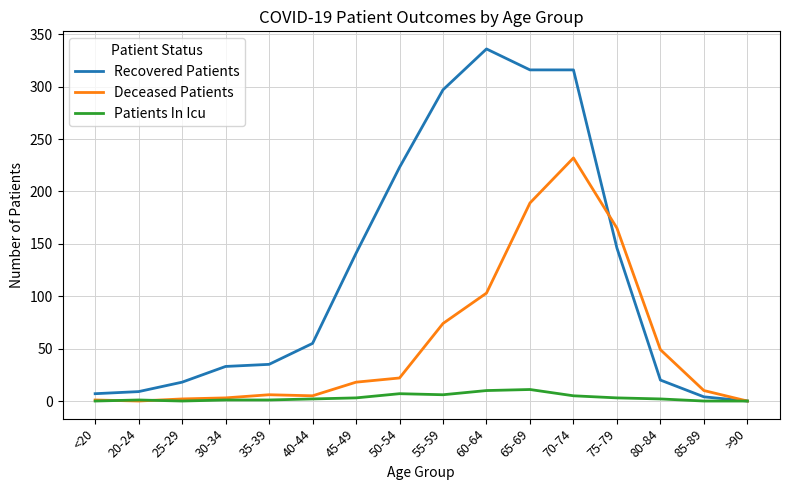

Which series has the largest total across all categories?

Recovered Patients